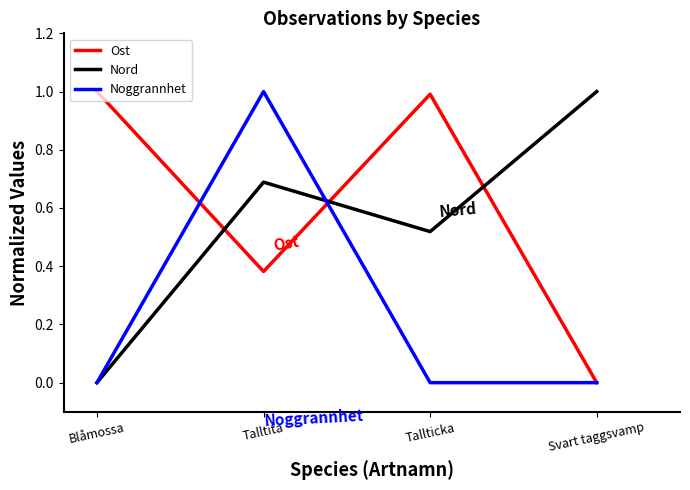

Does the chart display data point markers on the line(s)?

No